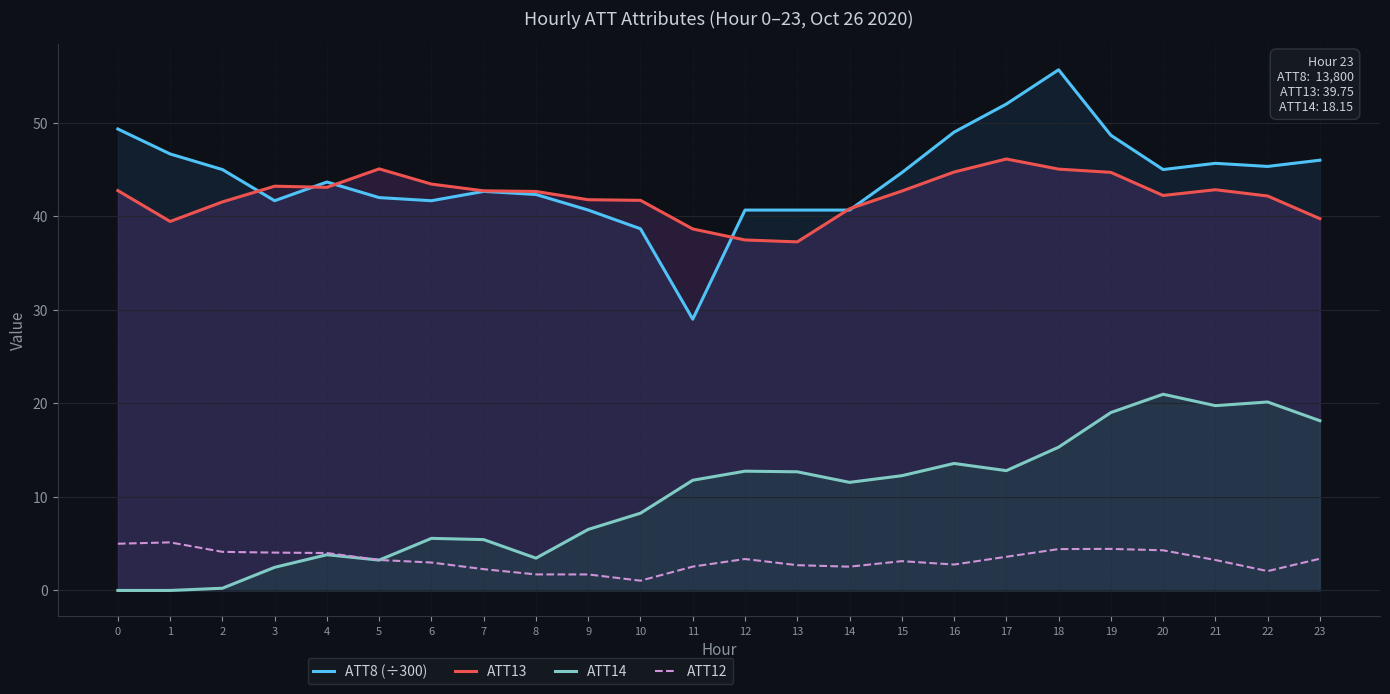

What is the difference between the ATT13 values at 11 and 15?

4.1